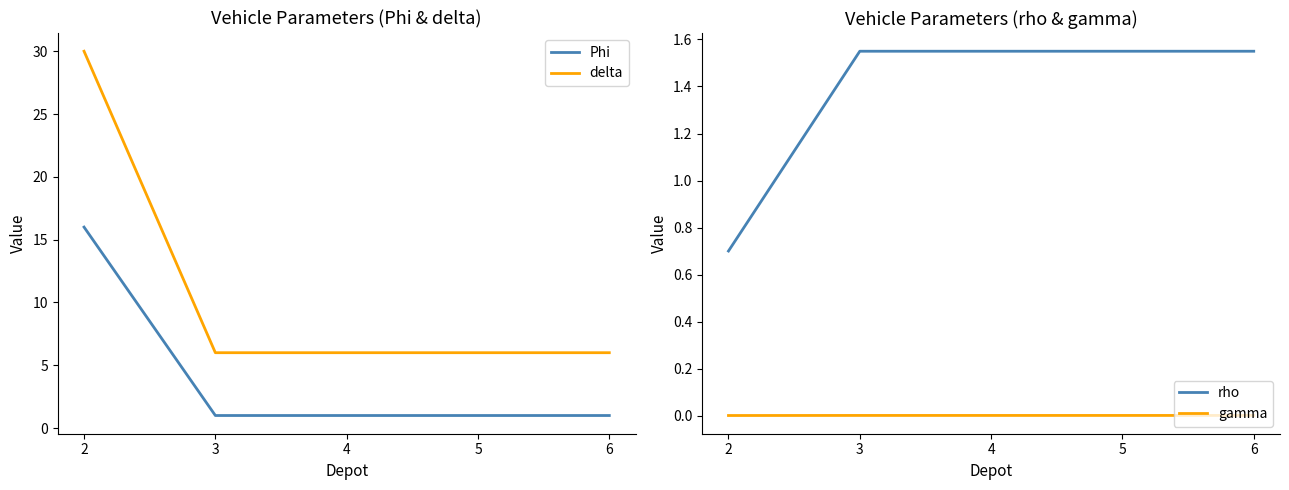

What is the difference between the highest and lowest values at 6?

6.0